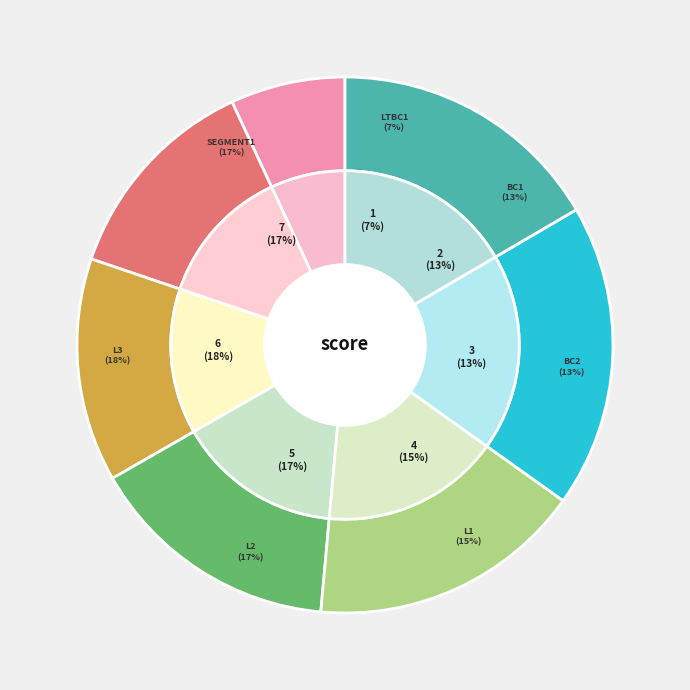

Rank the categories by value from highest to lowest.

l3, l2, segment1, l1, bc2, bc1, ltbc1